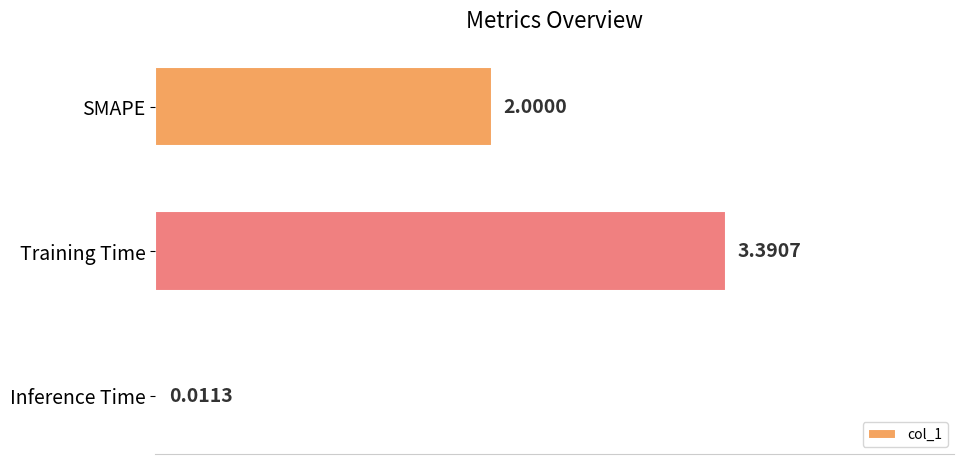

What is the sum of the values at SMAPE and Training Time?

5.4